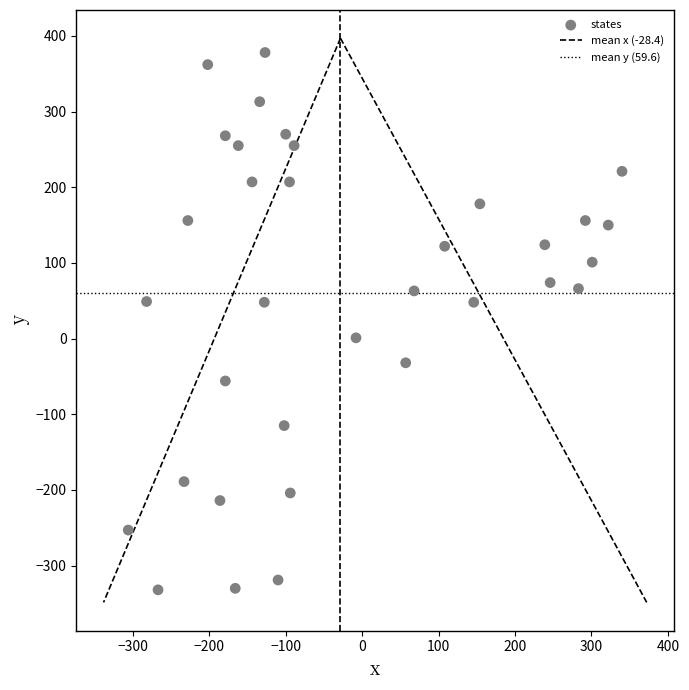

What is the range of Y values (max minus min)?

710